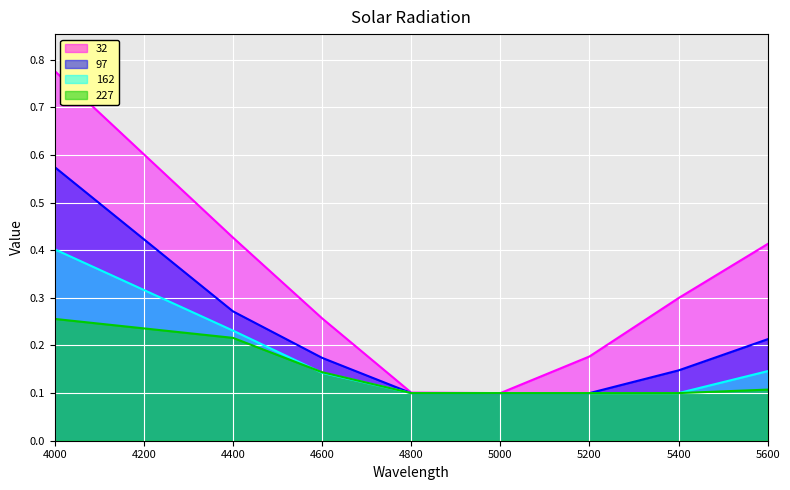

At which label does 97 reach its minimum?

4800